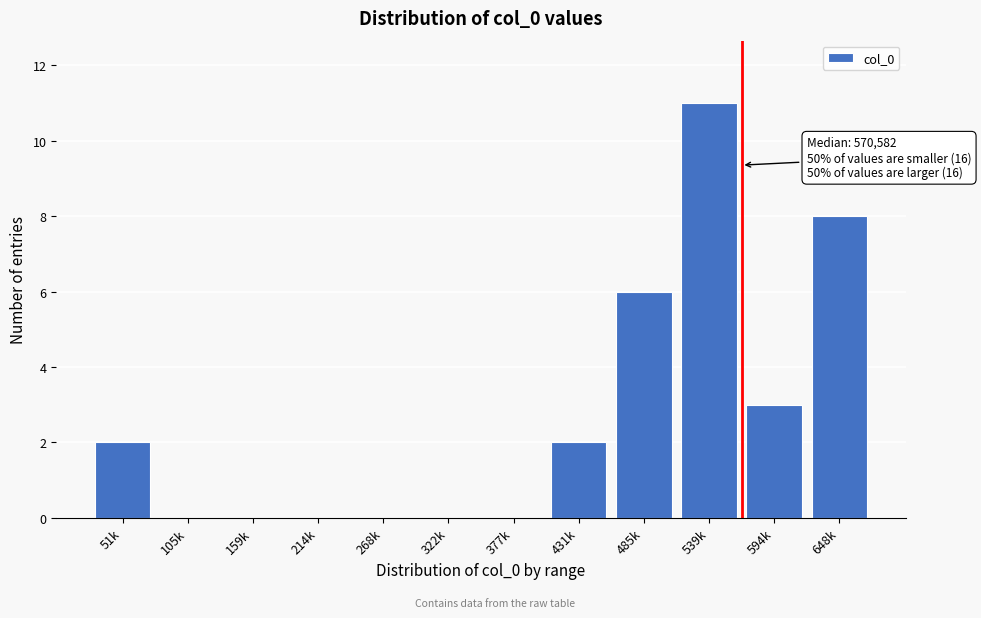

Reading left to right, list all the values displayed in this chart.

51k=2	105k=0	159k=0	214k=0	268k=0	322k=0	377k=0	431k=2	485k=6	539k=11	594k=3	648k=8